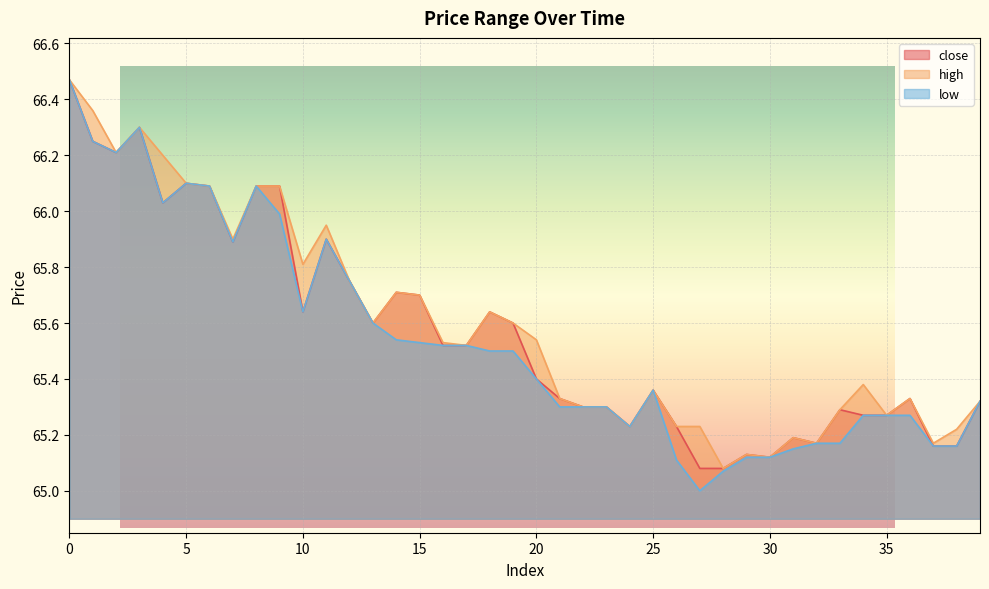

How many interior local peaks does the high series have?

9